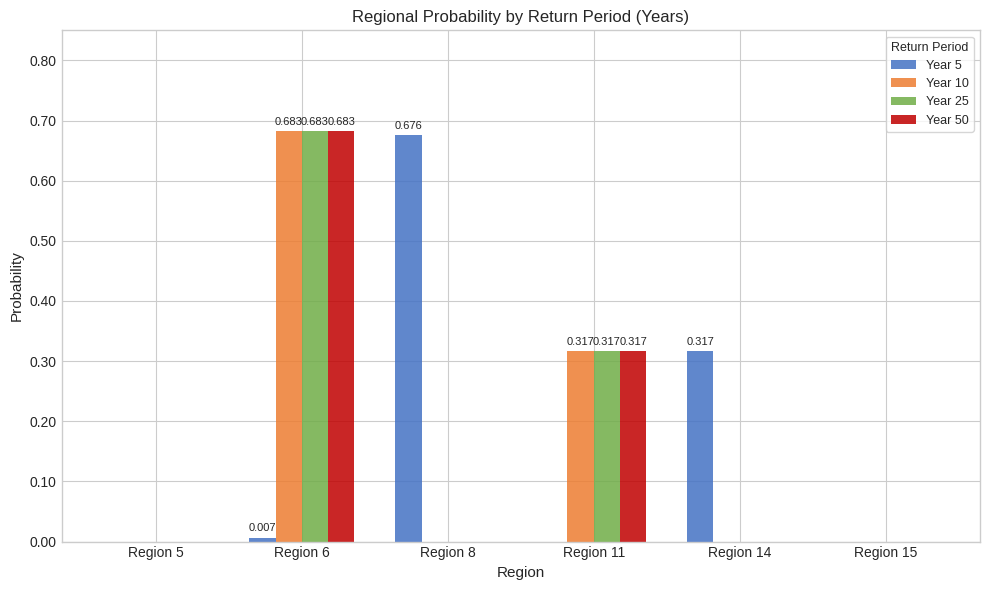

Is the value of Year 10 at Region 6 greater than the value of Year 5 at Region 11?

Yes